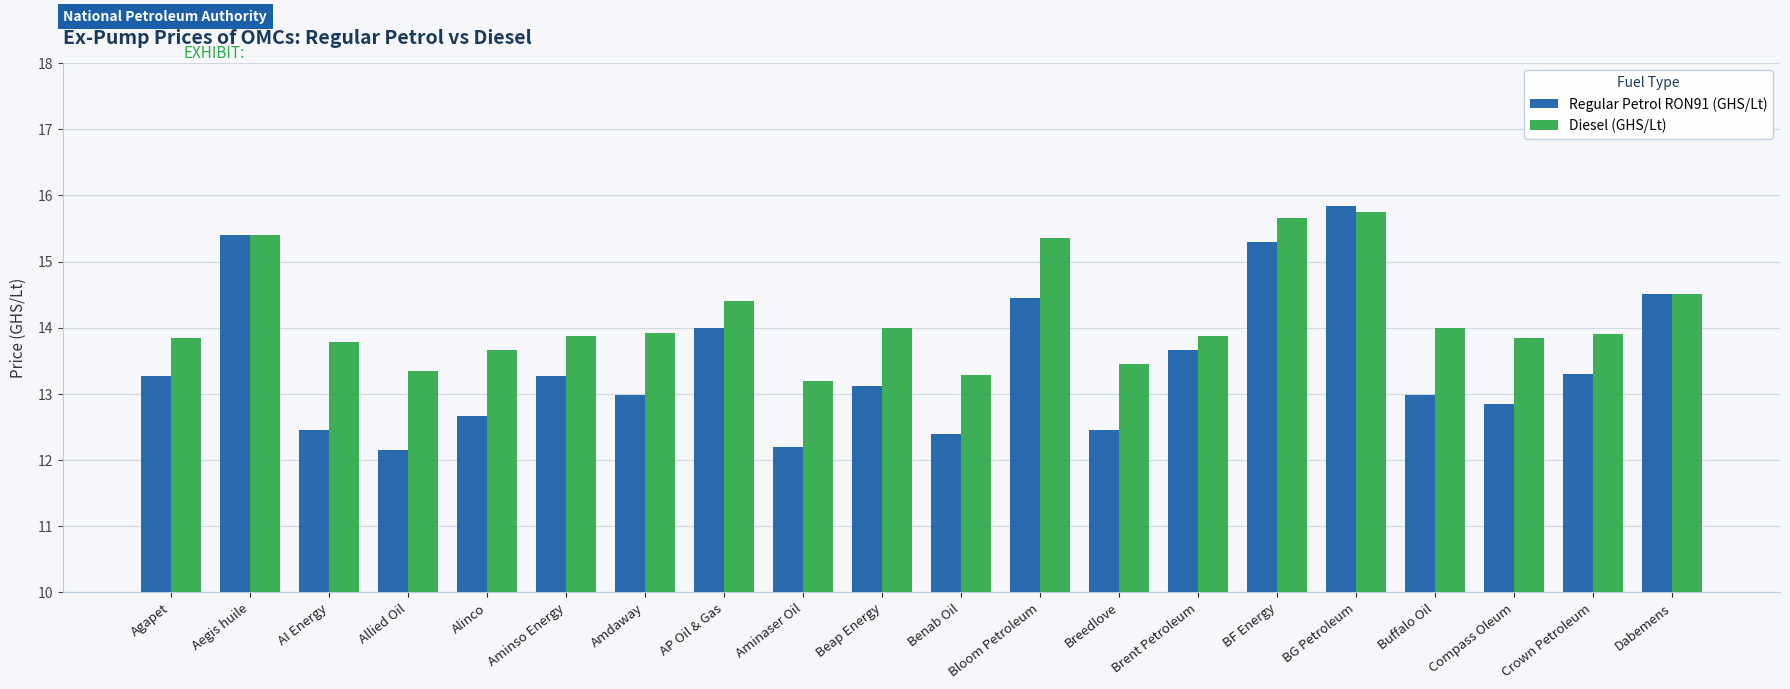

Between Allied Oil and Crown Petroleum, which series saw the biggest shift?

Regular Petrol RON91 (GHS/Lt)